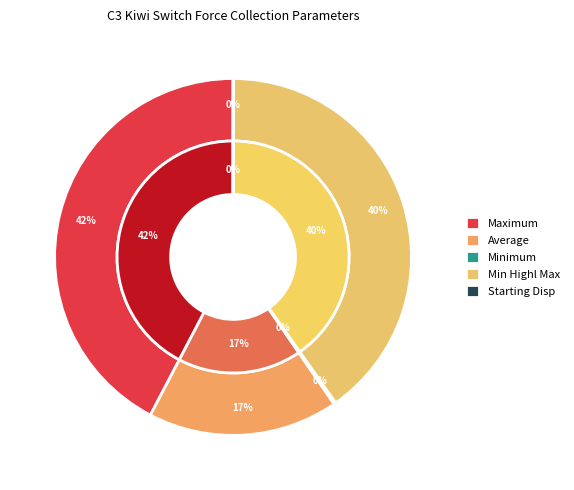

True or false: Minimum accounts for 11% of the total.

False